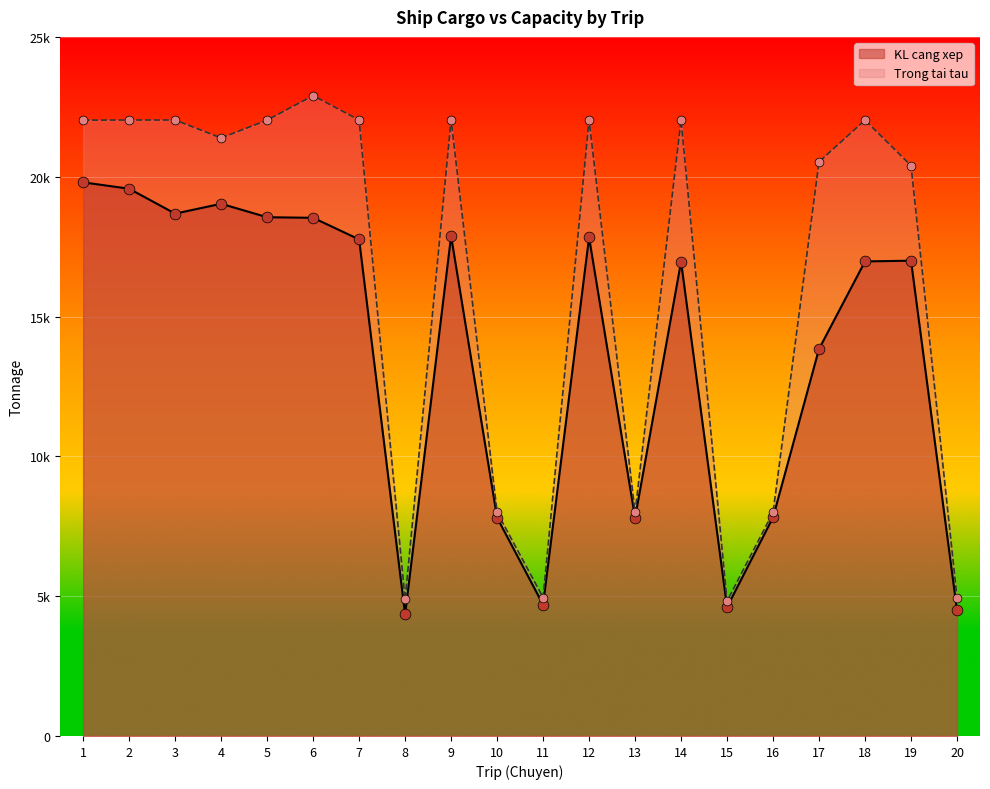

At which category is the sum across all series the highest?

1